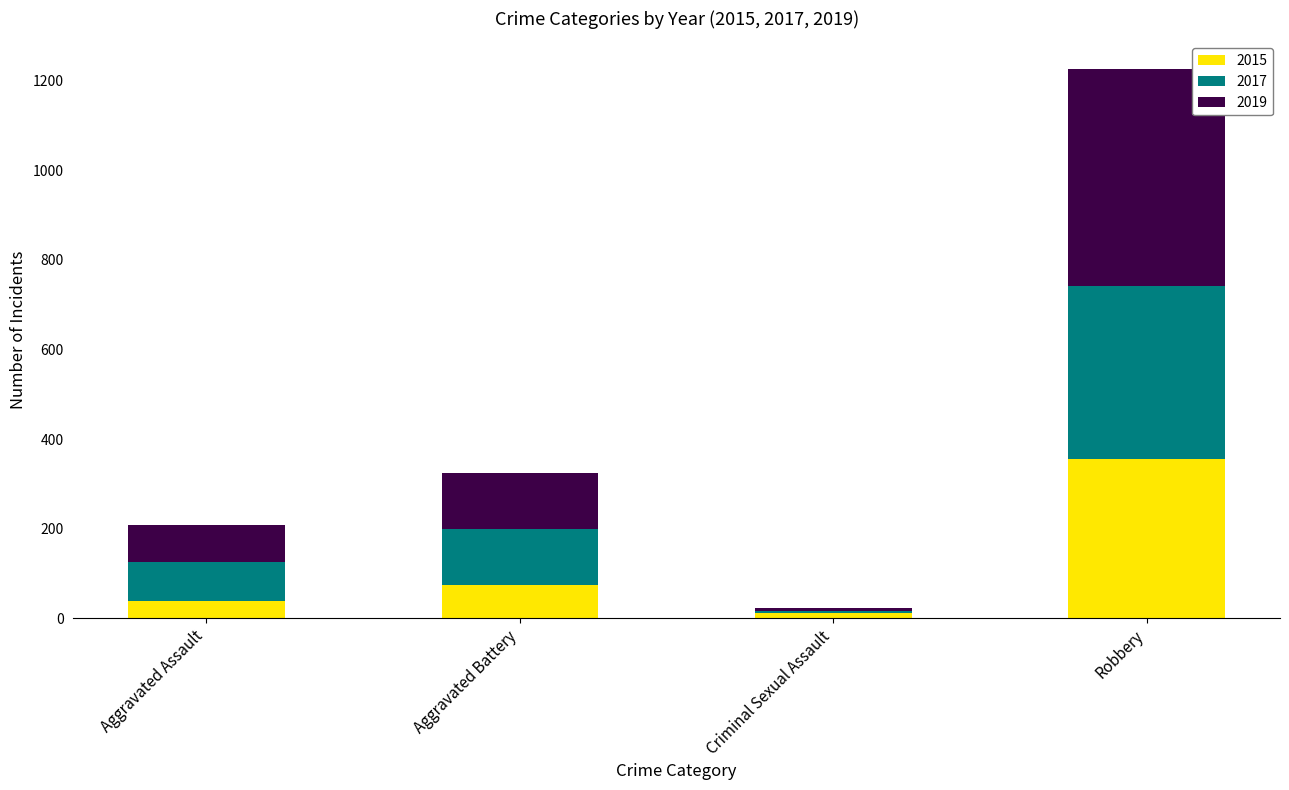

True or false: 2015 has a value of 355 at Robbery.

True